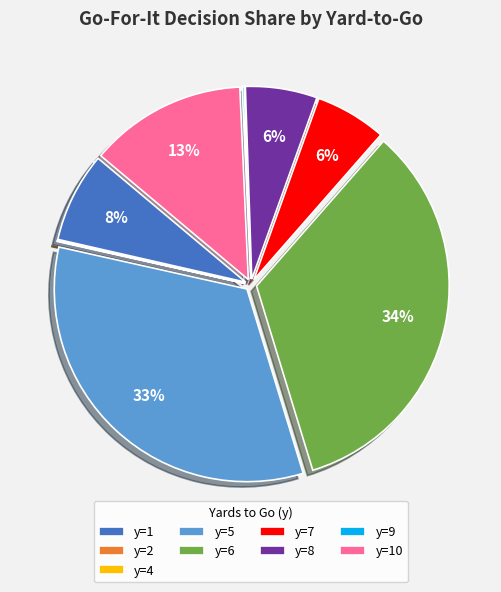

To the nearest percent, what is the combined percentage of y=7 and y=1?

14%